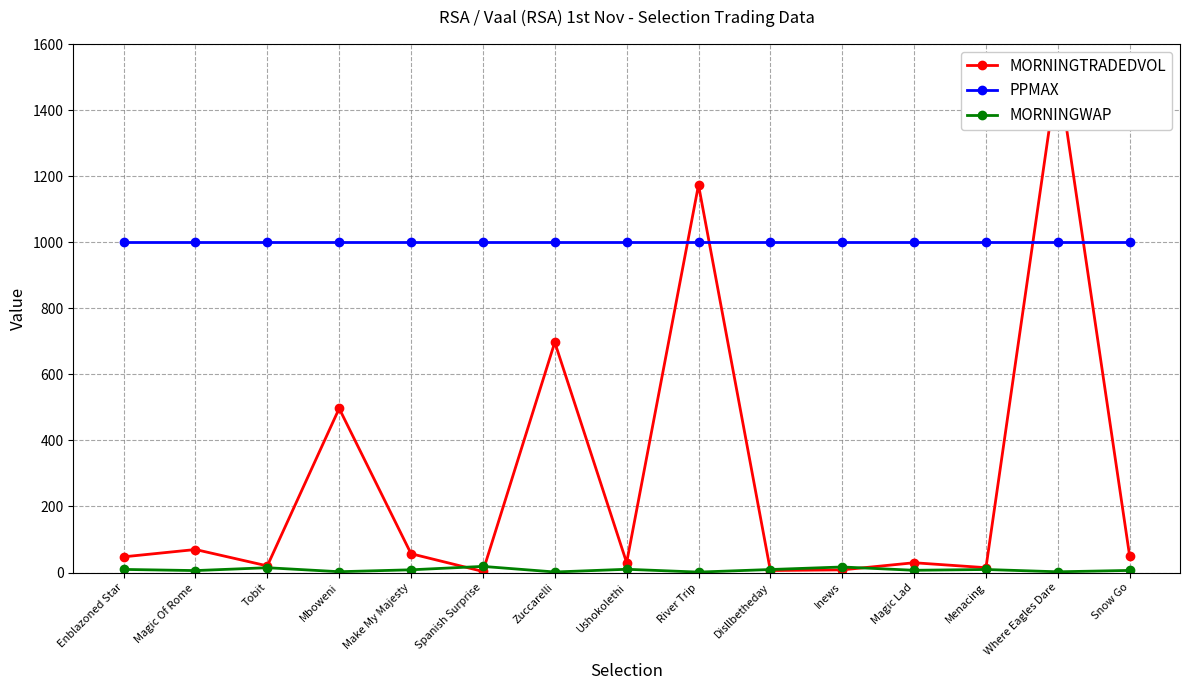

Which category has the highest value across all series?

Where Eagles Dare